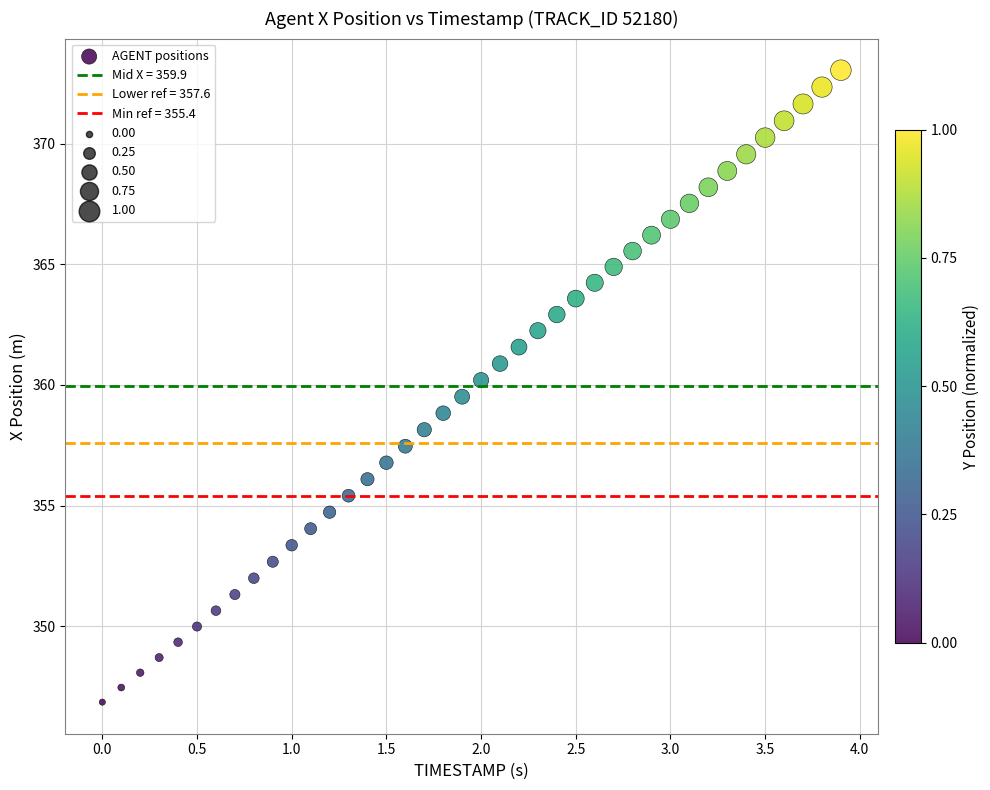

What is the range of Y values (max minus min)?

26.2